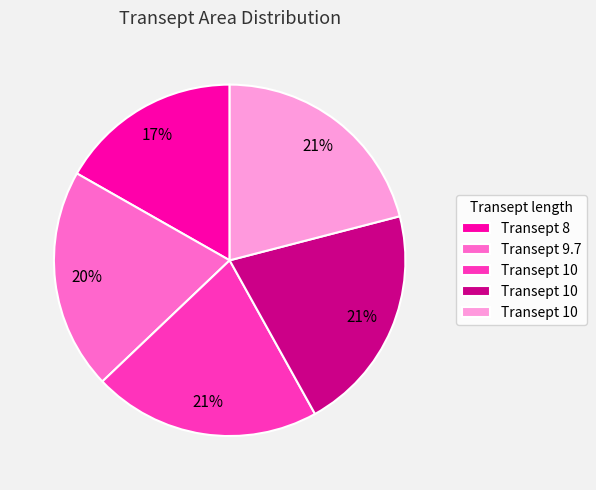

How many segments does this pie chart have?

5